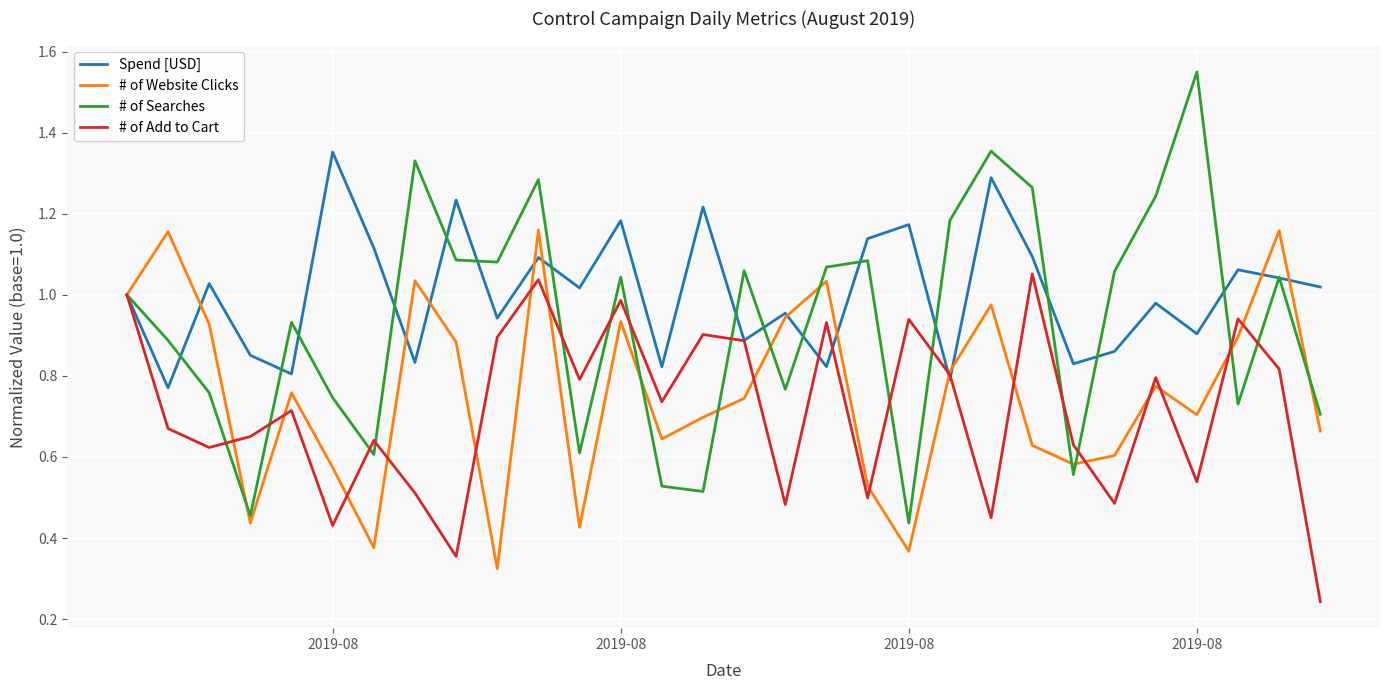

Rank the series by their average value, from lowest to highest.

# of Add to Cart, # of Website Clicks, # of Searches, Spend [USD]